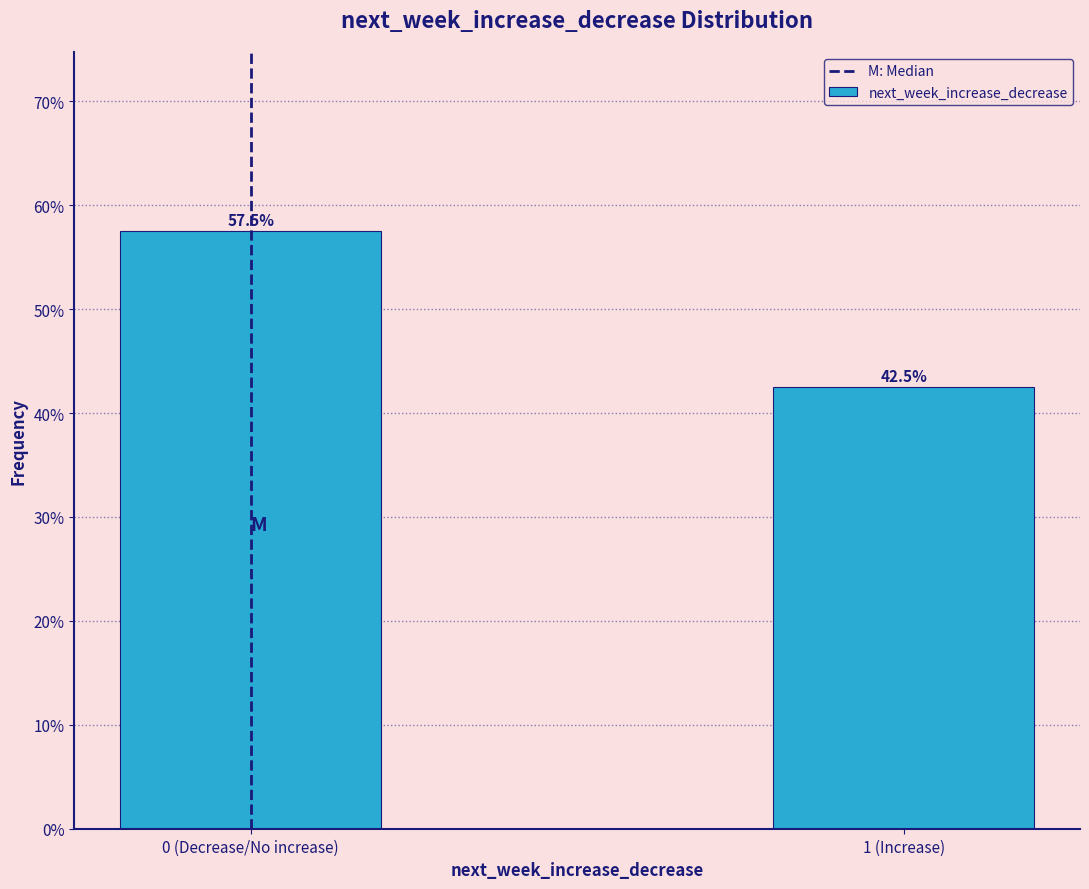

Reading left to right, extract all data points from this chart.

57.5	42.5